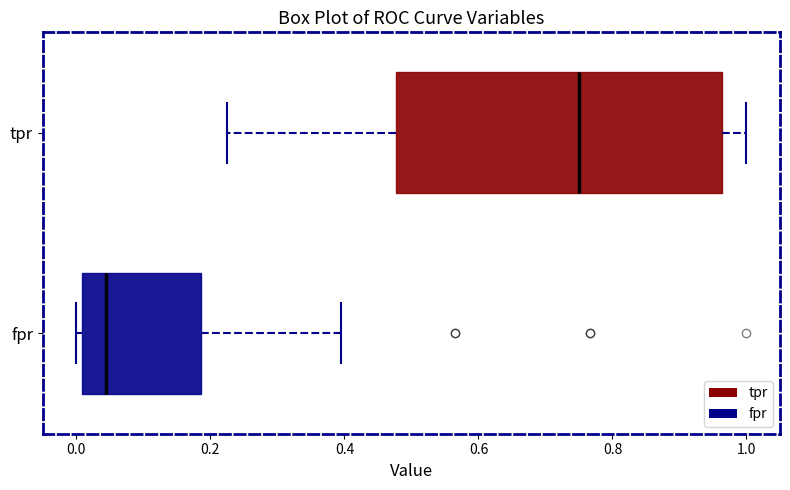

Which box has the furthest to the right median line?

tpr